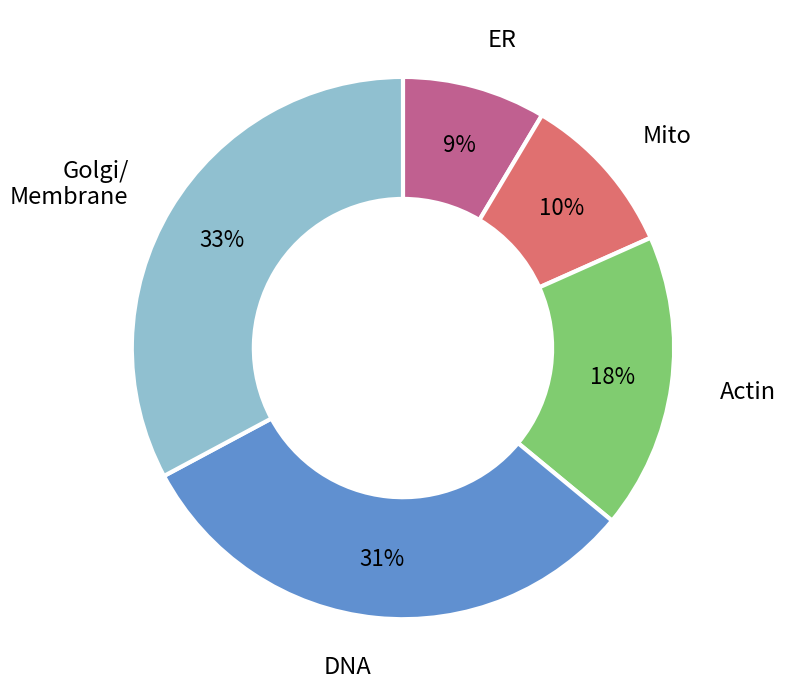

Is there a majority slice in this chart?

No